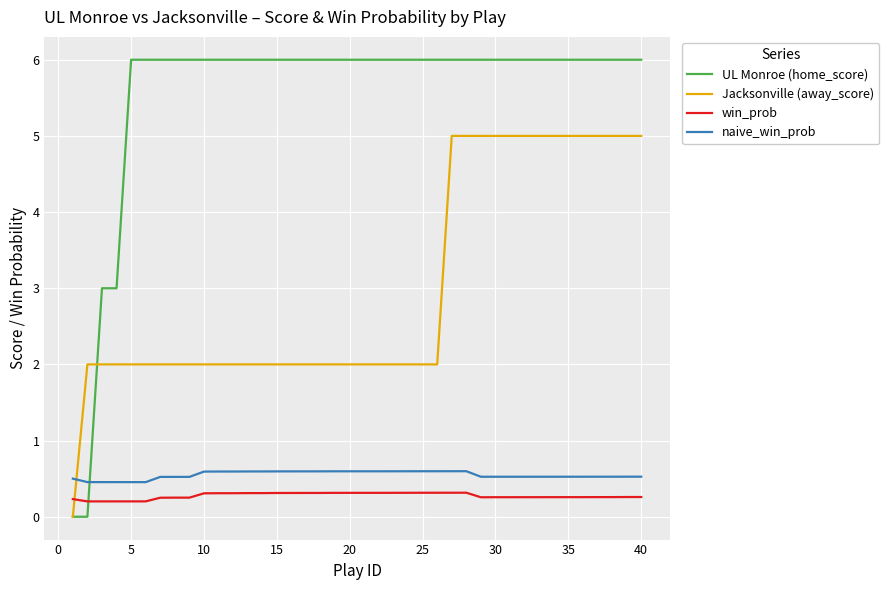

Does the chart have visible grid lines?

Yes